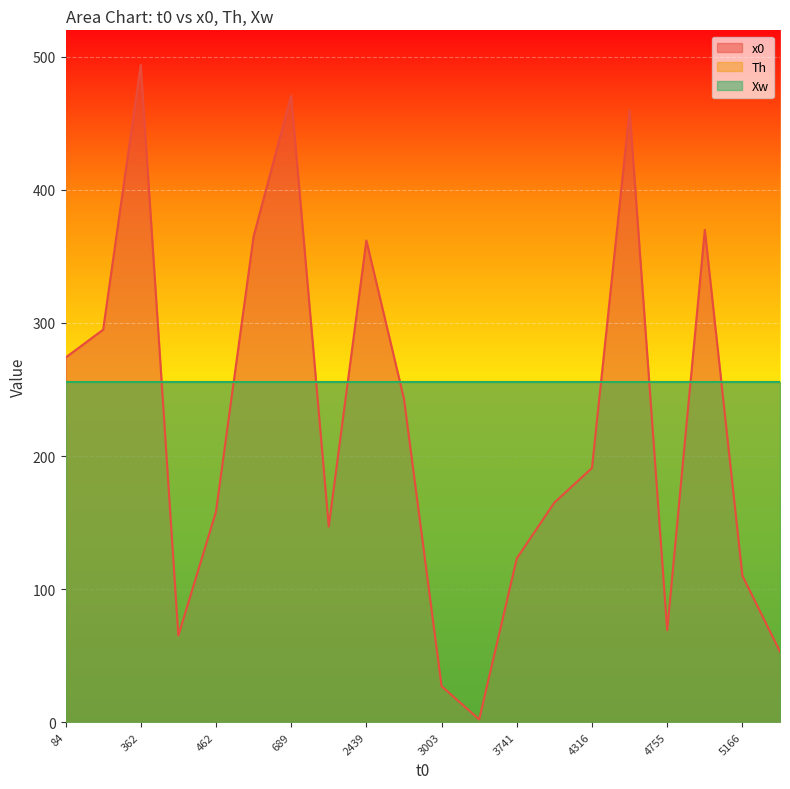

True or false: Xw has more than 2 points higher than both neighbors.

False